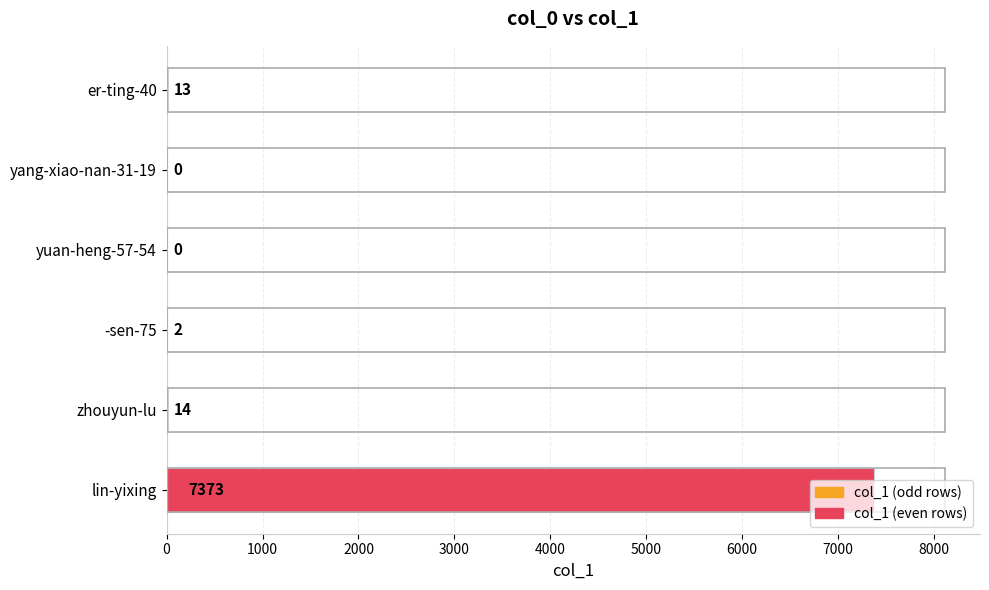

What is the sum of the values at lin-yixing and er-ting-40?

7386